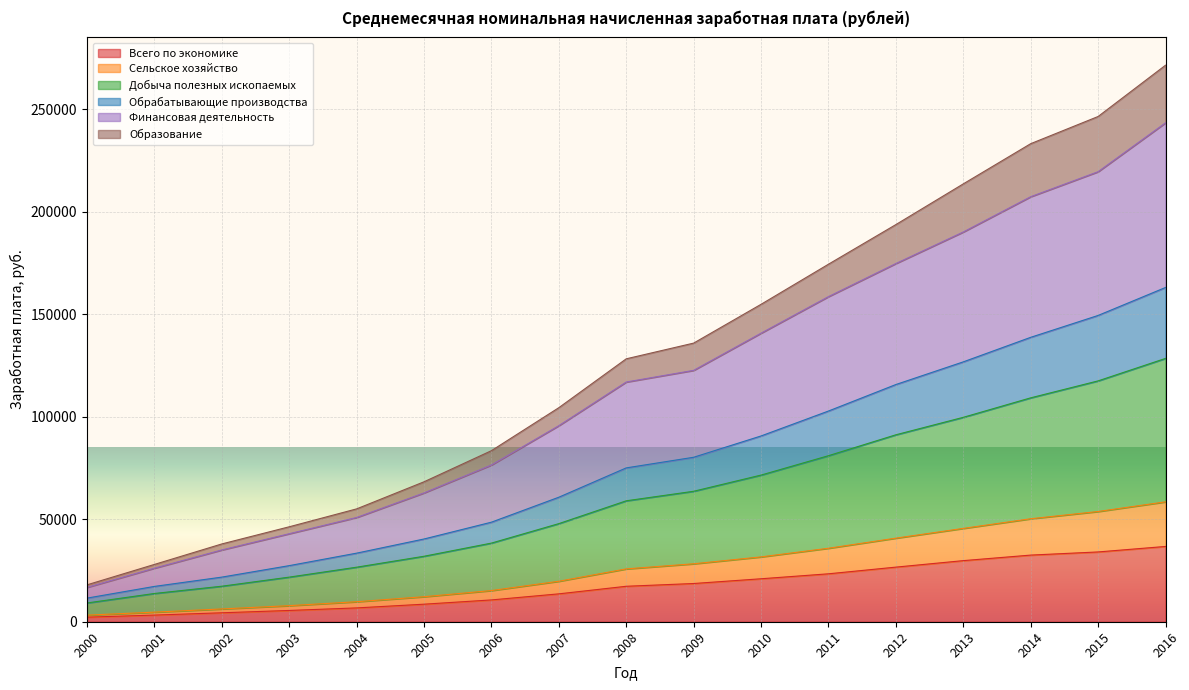

What are all the series names shown in the legend?

Всего по экономике, Сельское хозяйство, Добыча полезных ископаемых, Обрабатывающие производства, Финансовая деятельность, Образование